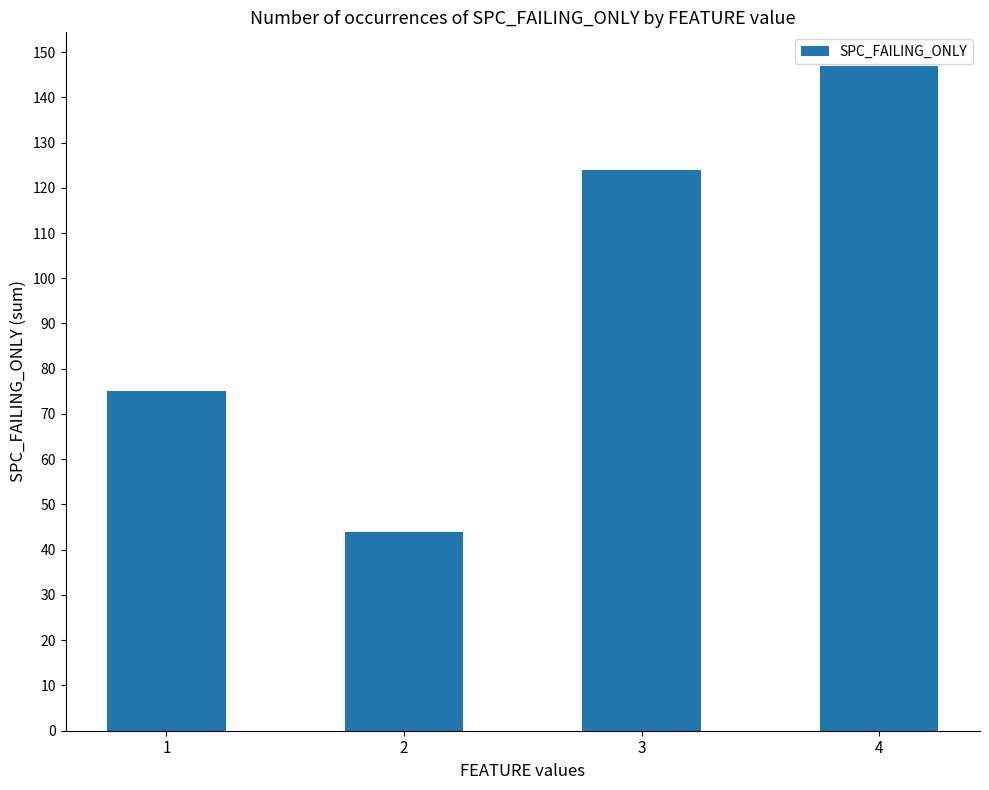

Does the chart contain stacked bars?

No